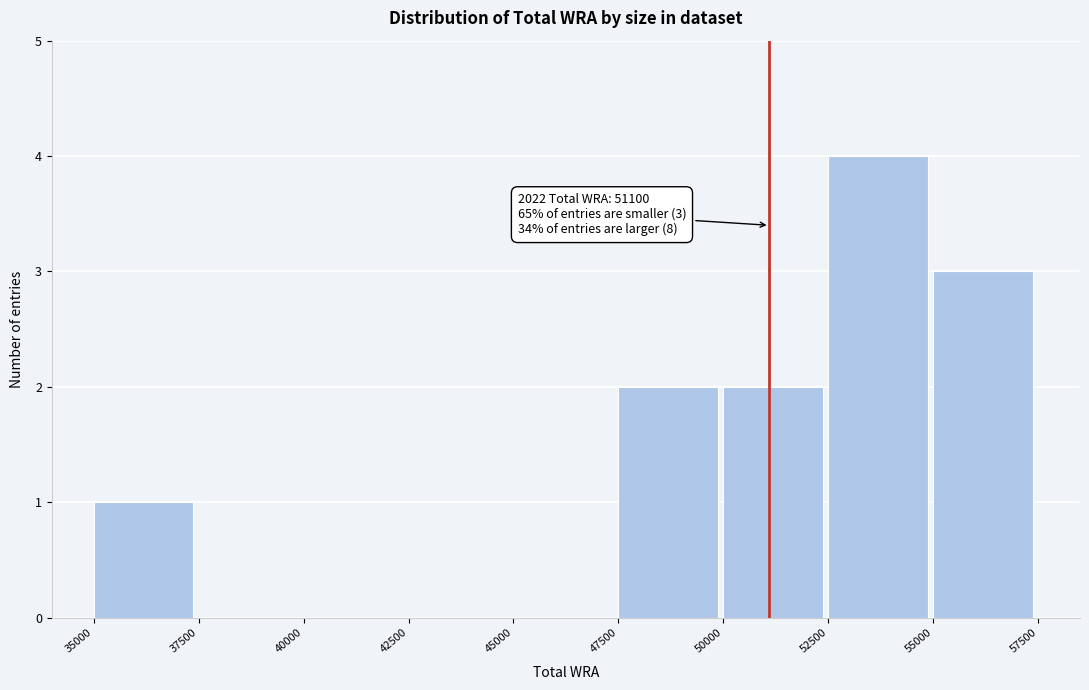

Over which range of the x-axis is the bar tallest?

52500 to 55000